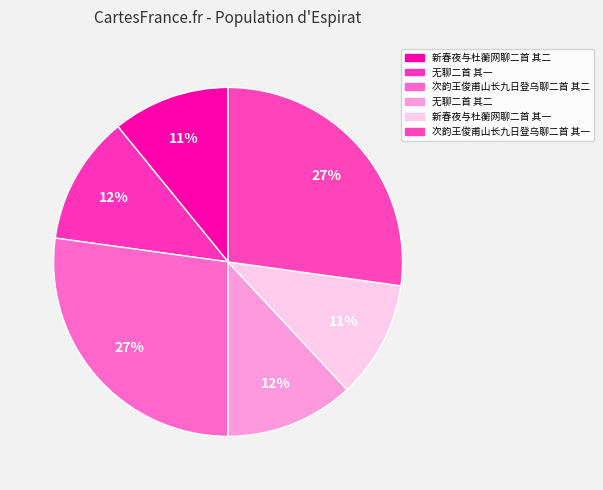

To the nearest percent, what portion does 新春夜与杜蘅网聊二首 其二 represent?

11%